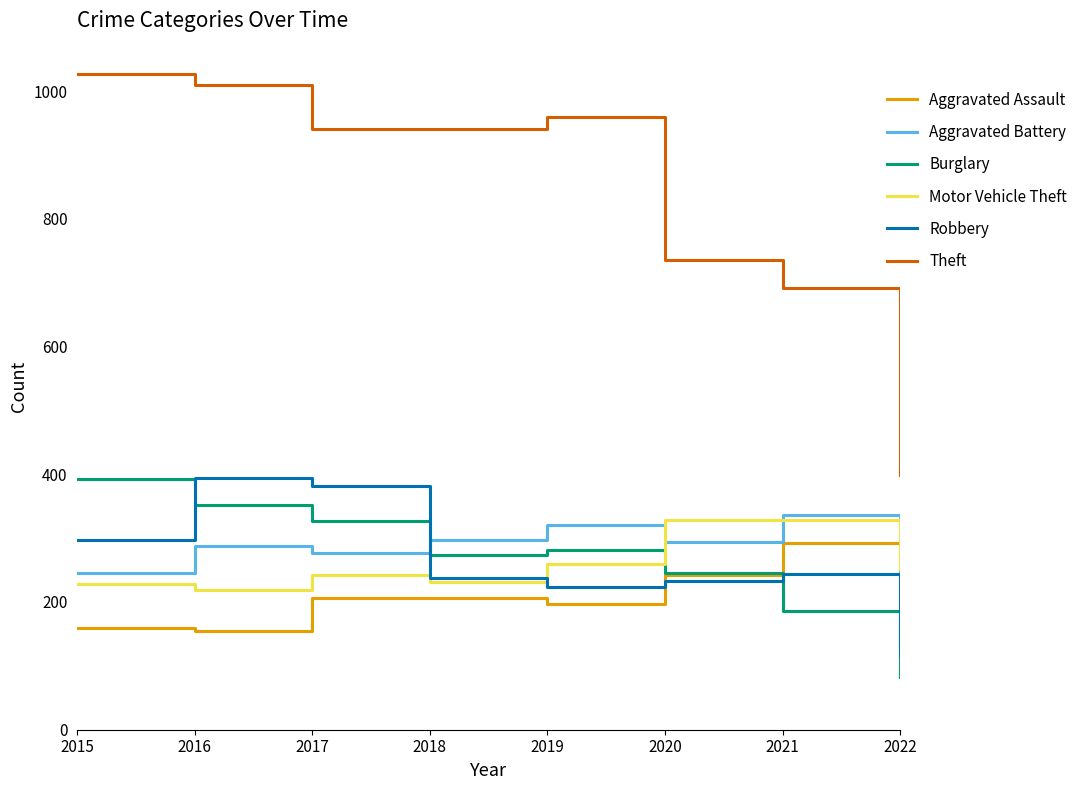

The value of Aggravated Assault at 2022 is 47. True or false?

False